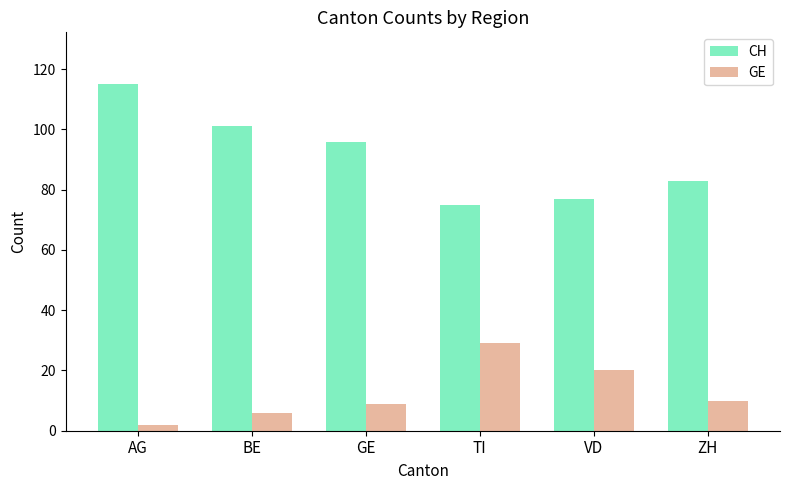

Is it true that CH equals 156 at GE?

False